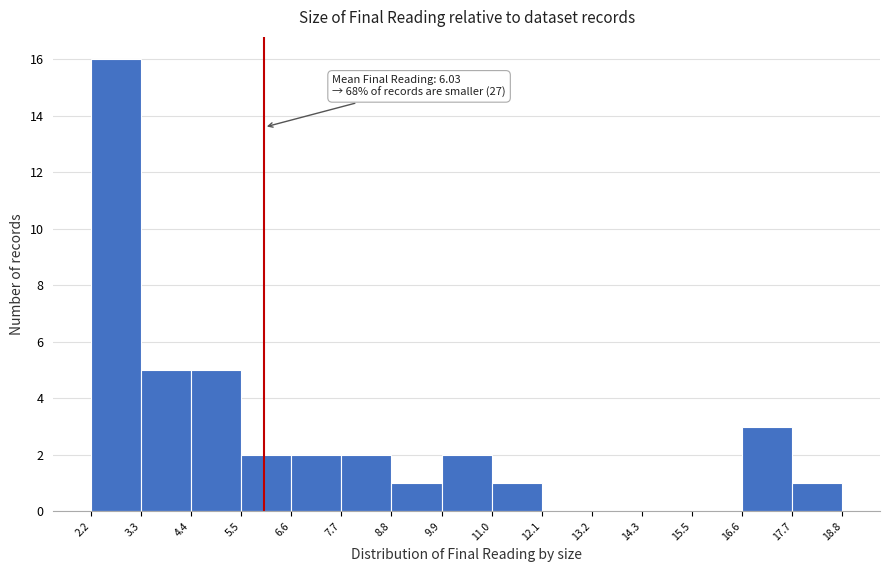

Which range on the x-axis has the tallest bar?

2.2 to 3.3